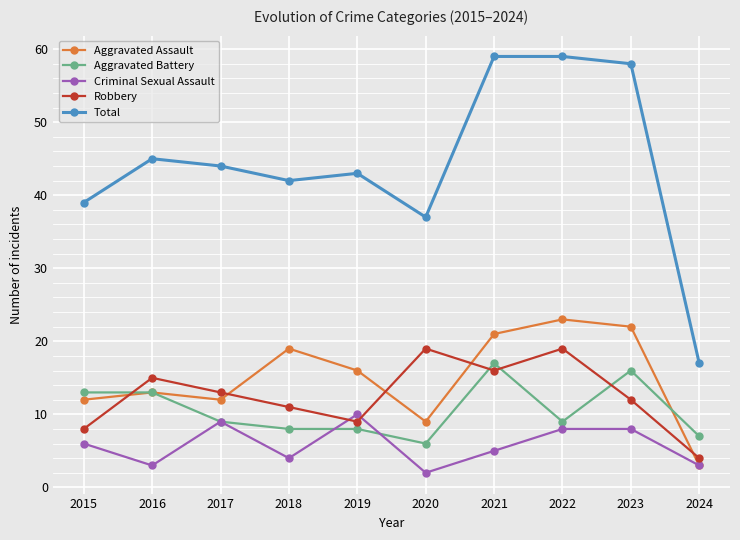

What value does the Robbery series have at 2018?

11